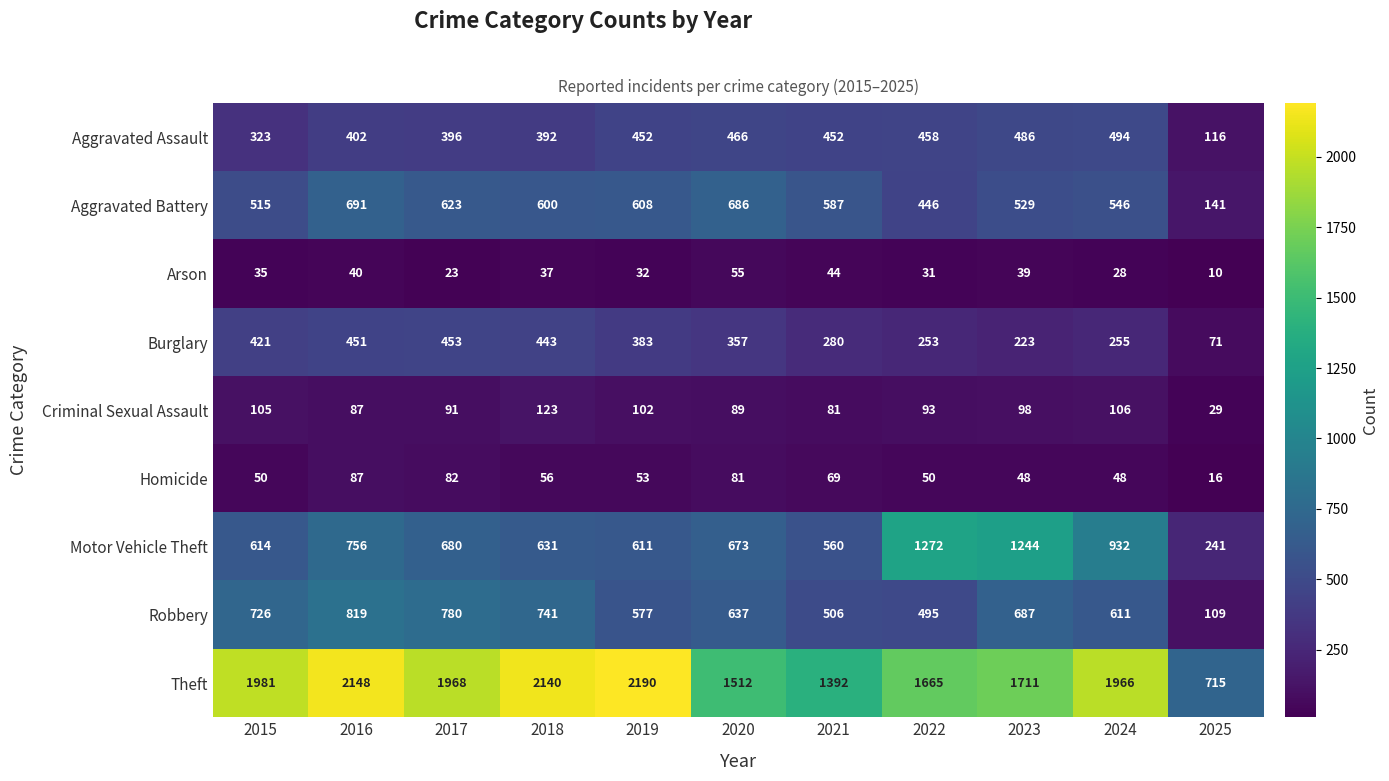

Between 2017 and 2023, which series saw the biggest shift?

Motor Vehicle Theft